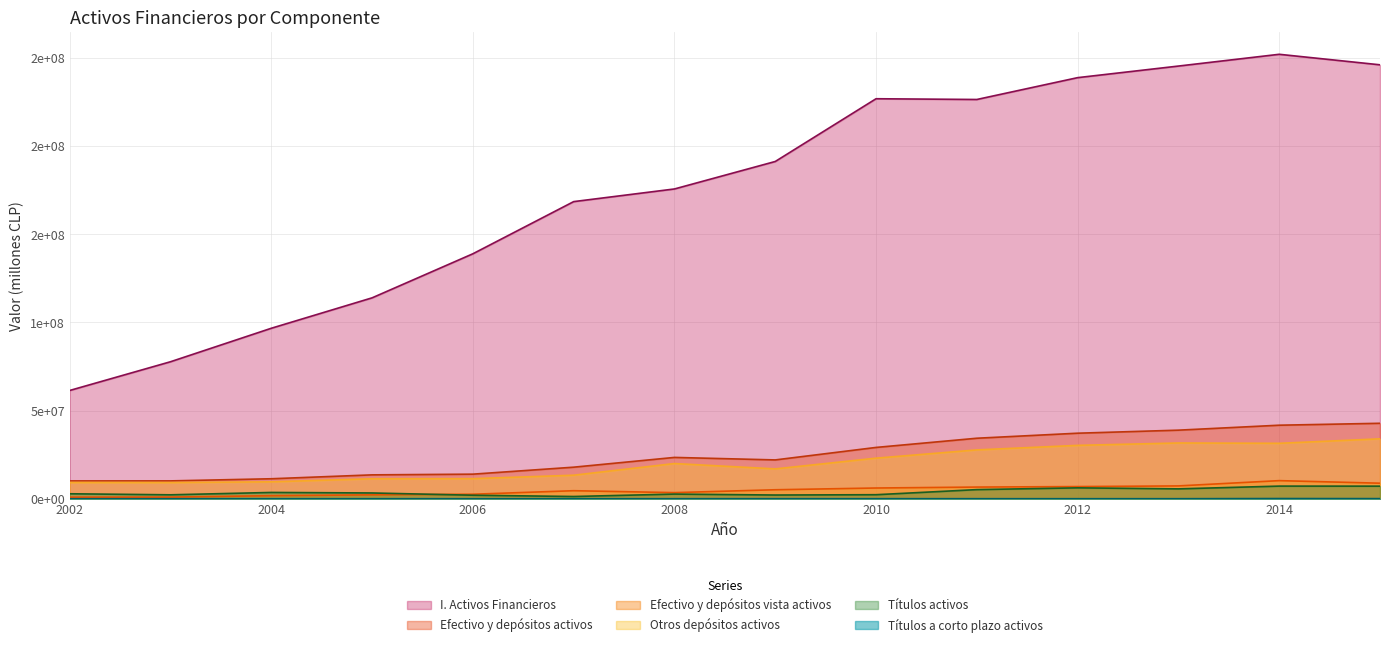

Which category has the highest value across all series?

2014